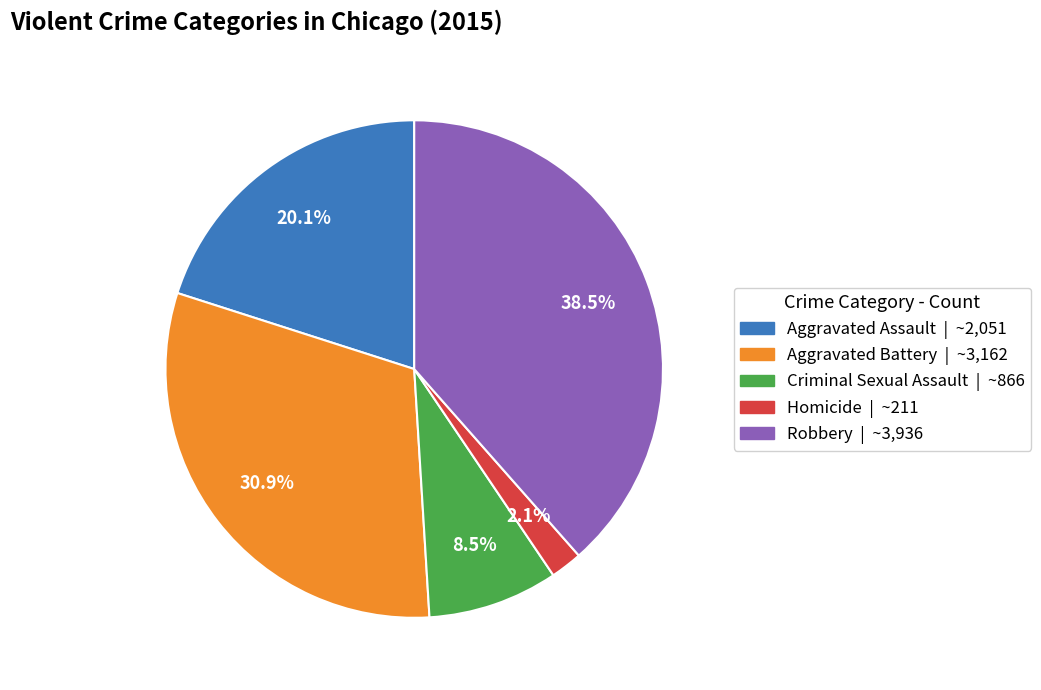

What percentage do Aggravated Battery and Criminal Sexual Assault together represent?

39.4%